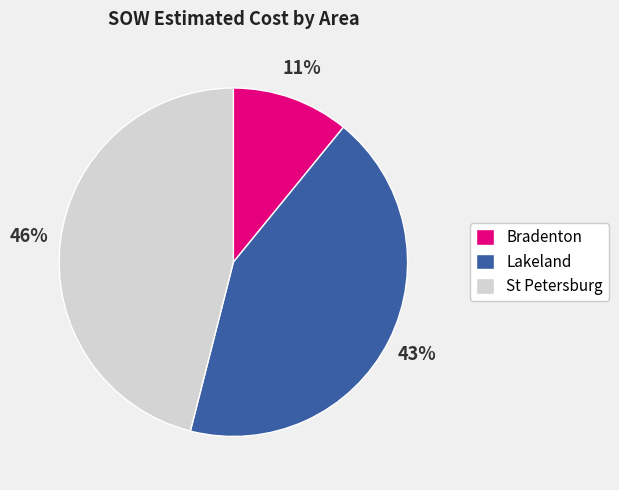

How many segments does this pie chart have?

3